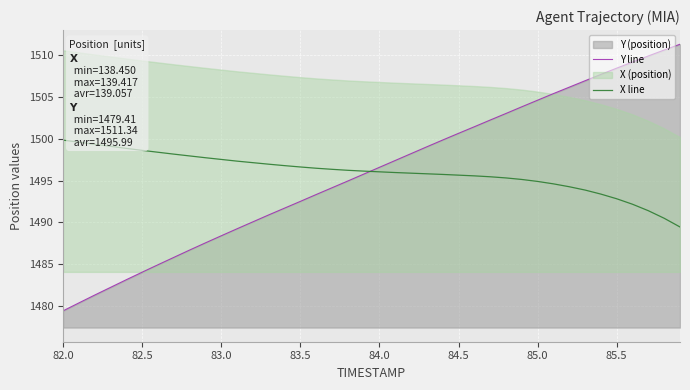

The value of X line at 85.0 is 1494.9. True or false?

True